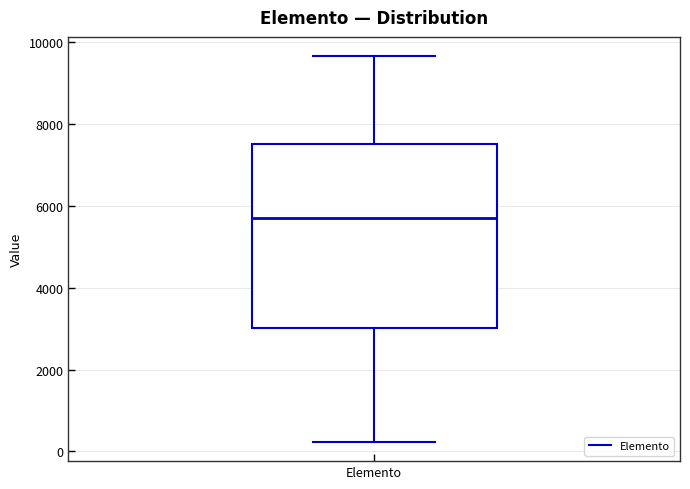

Transcribe this box plot: give where the median line is, the range the box spans, and where the two whiskers end, as read against the y-axis. The values are not printed on the chart, so give them approximately, as read against the axis.

median 5800, box 3000 to 7600, whiskers 200 to 9600